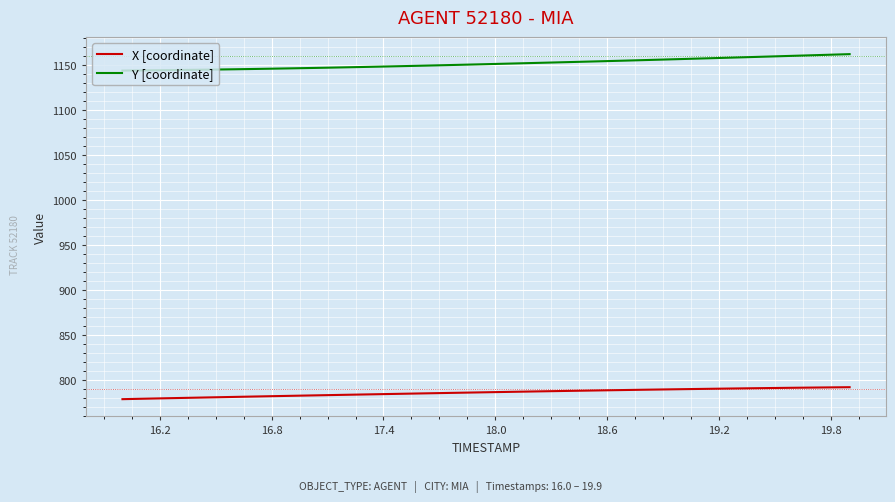

Which series has the largest total across all categories?

Y [coordinate]